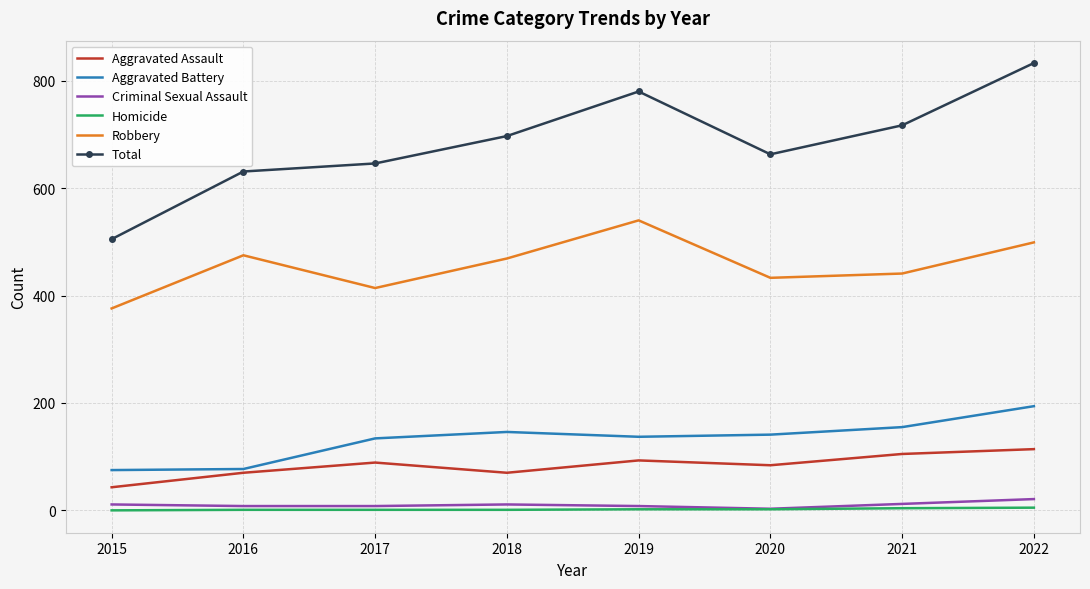

True or false: Robbery and Aggravated Battery cross at least once.

False